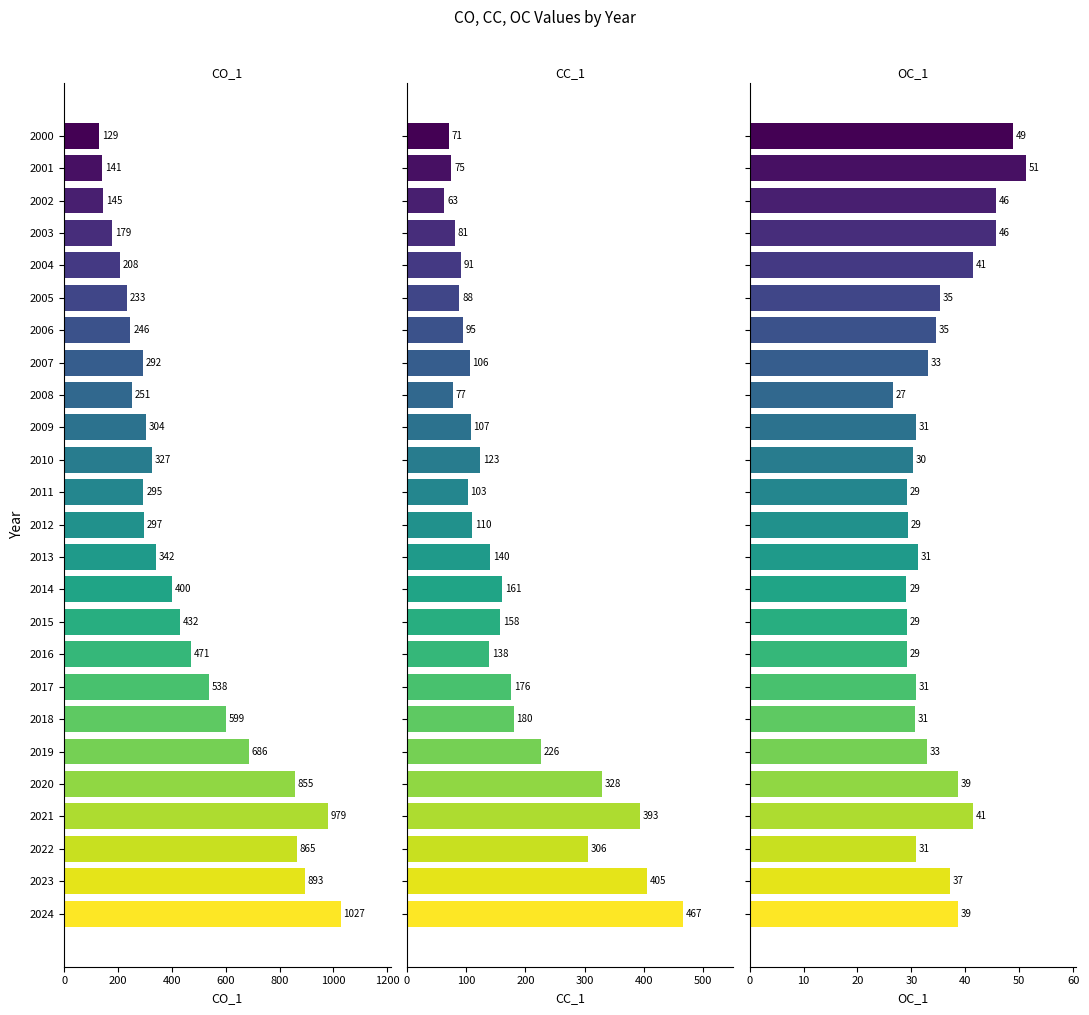

What is the value of the CC_1 bar at the 23rd from the left?

306.0